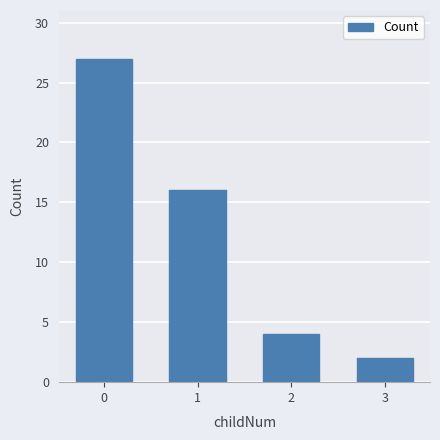

List the labels in order of value, smallest first.

3, 2, 1, 0